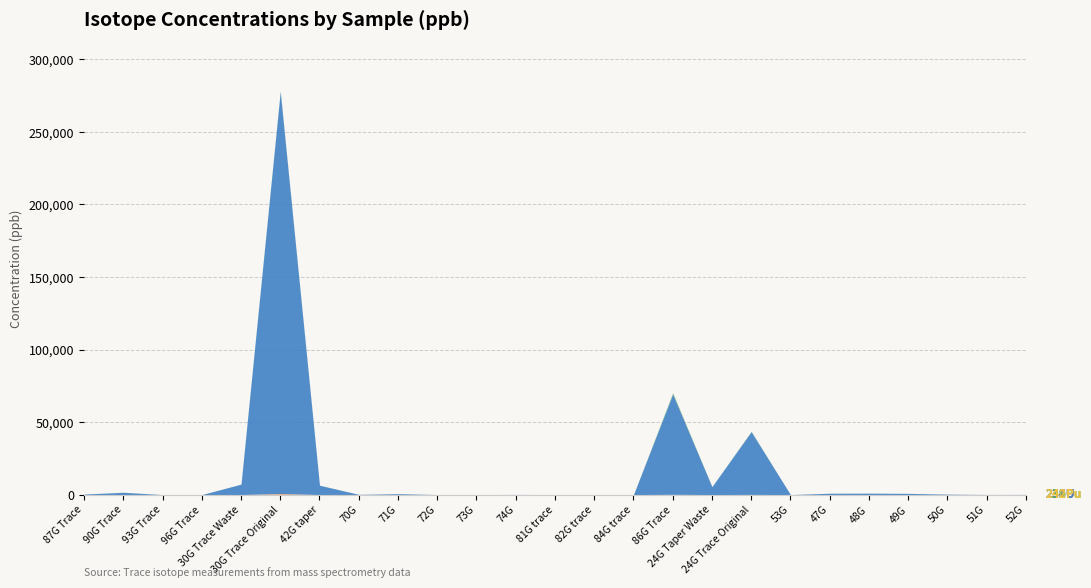

How many values in 235U are above zero?

24